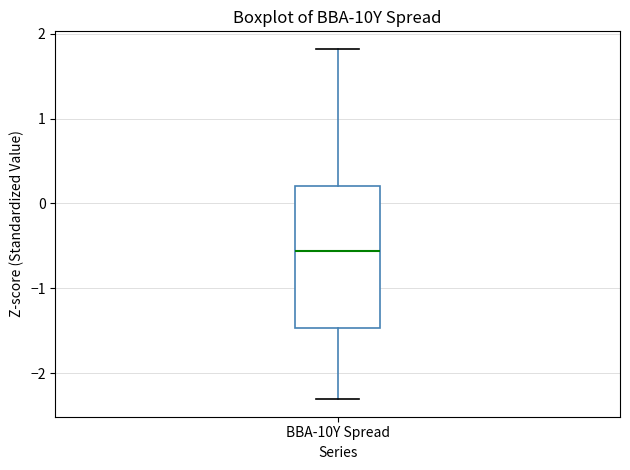

Where does the upper whisker of the box for BBA-10Y Spread end on the y-axis? The values are not printed on the chart, so give them approximately, as read against the axis.

1.8